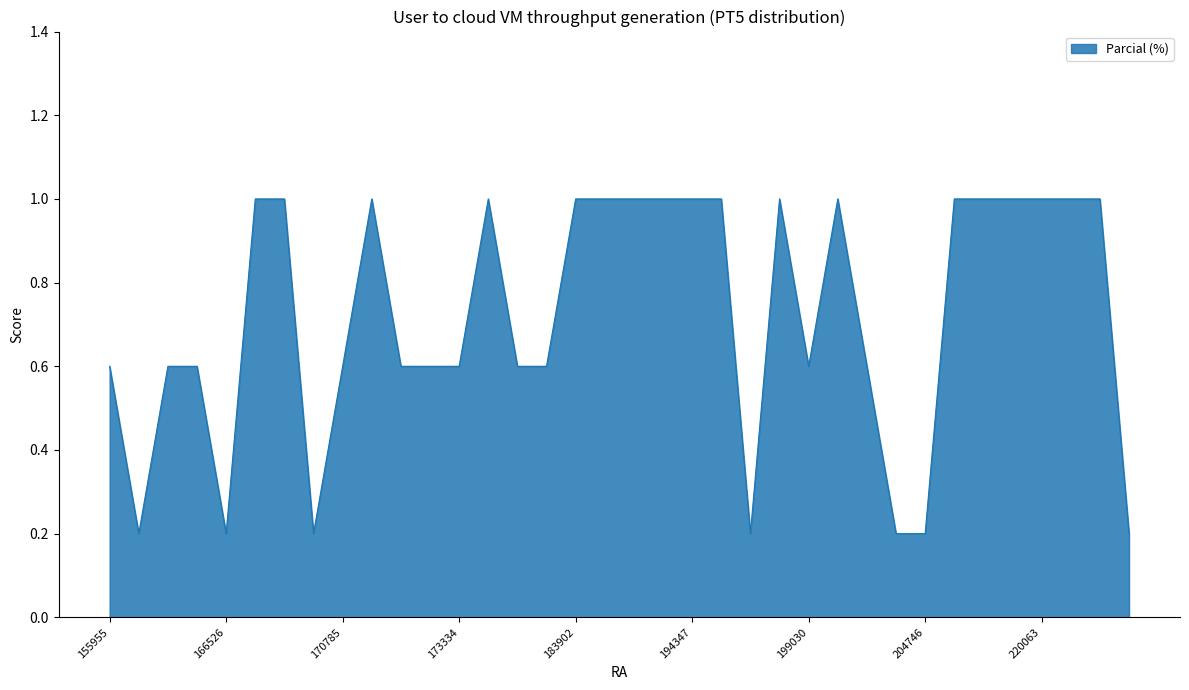

What is the greatest value displayed?

1.0